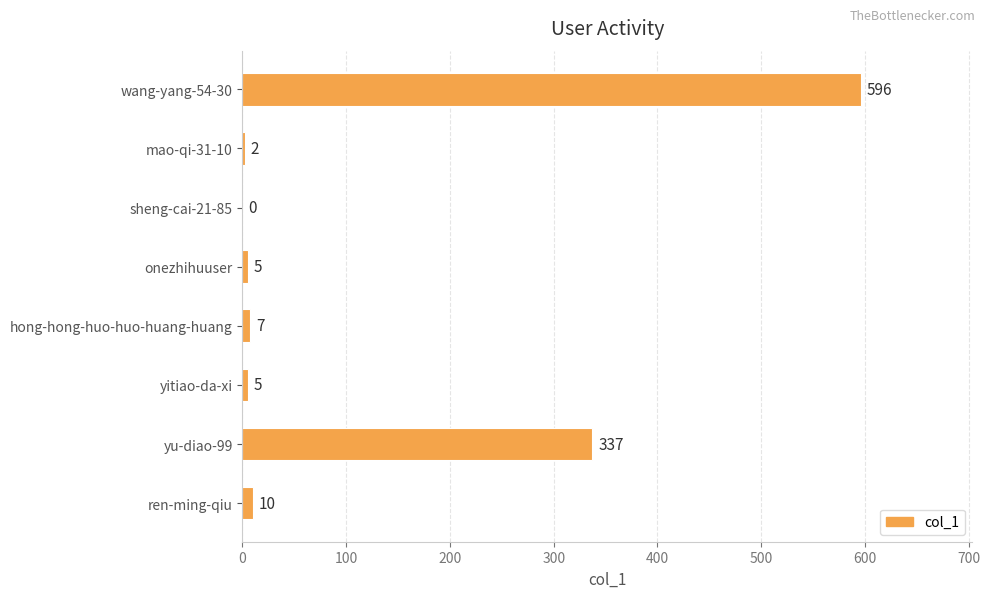

True or false: the data shows 2 at mao-qi-31-10.

True